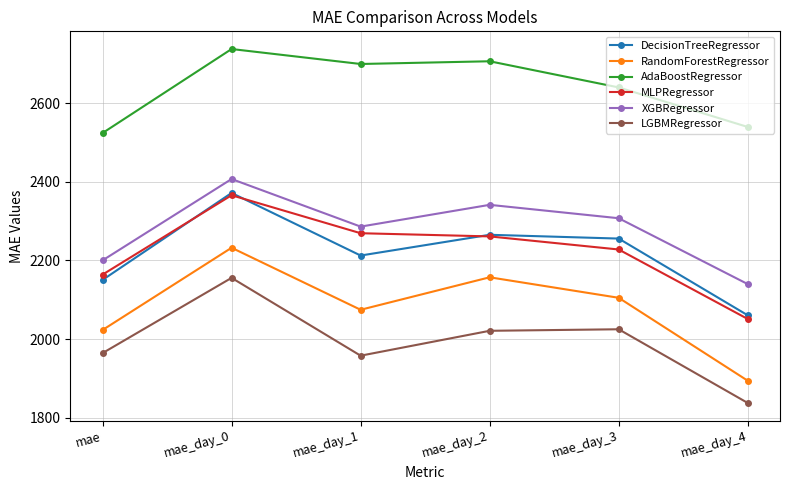

Is the value of MLPRegressor at mae_day_4 greater than the value of DecisionTreeRegressor at mae_day_1?

No